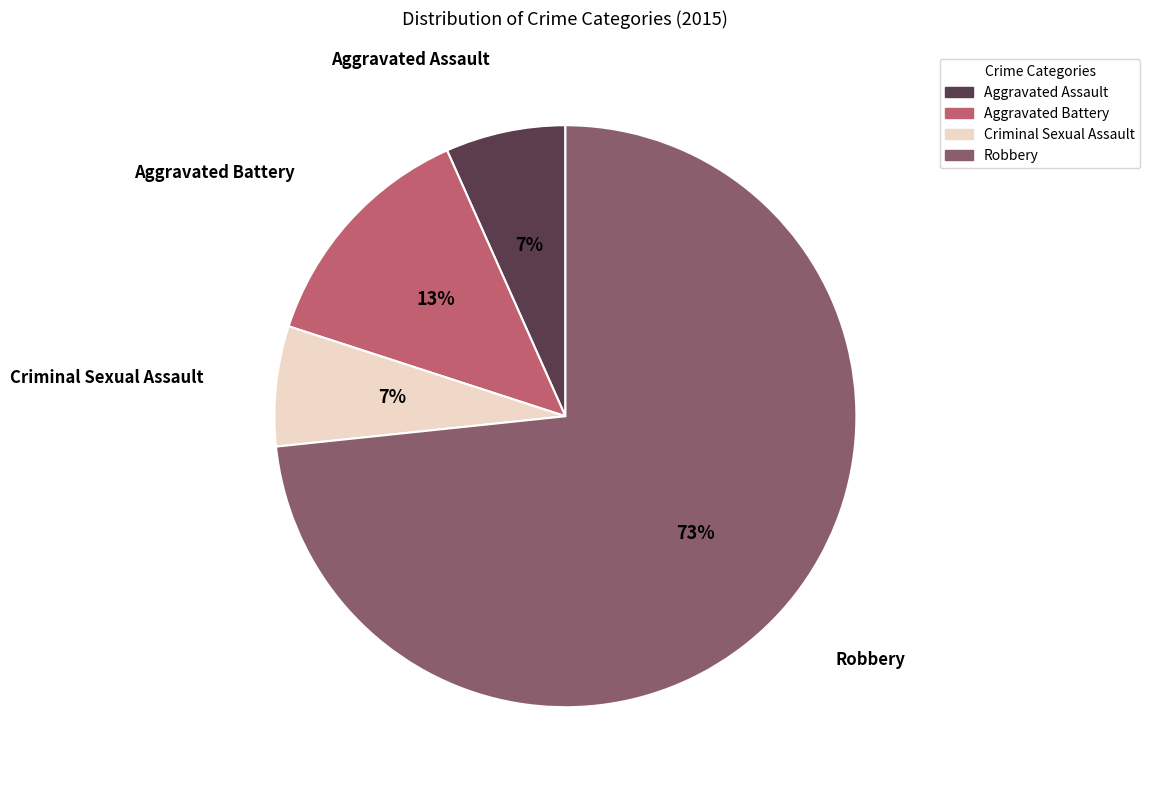

To the nearest percent, what portion does Aggravated Battery represent?

13%